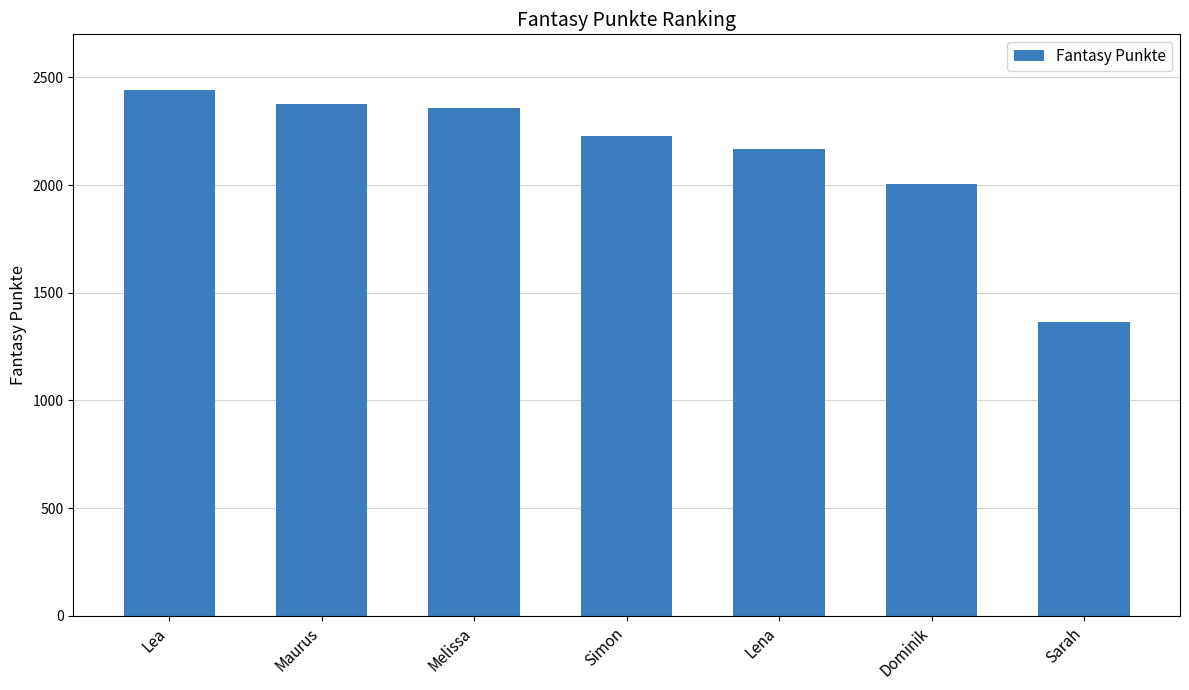

At which category does the chart reach its minimum across all series?

Sarah